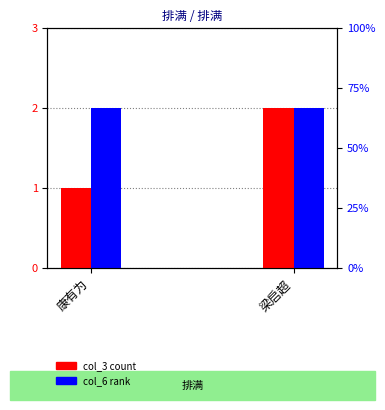

What is the lowest value of the col_3 series?

1